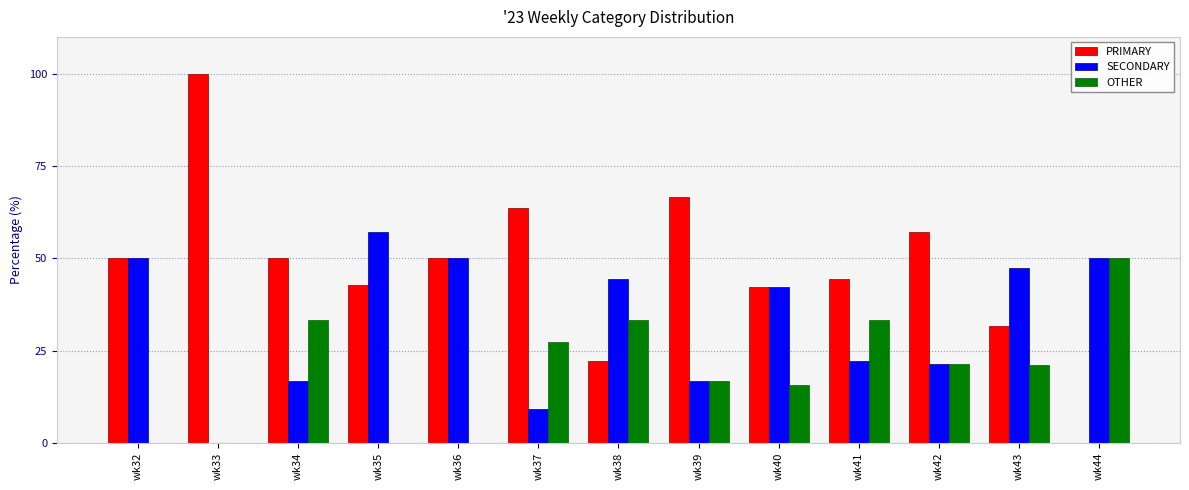

Which series has the largest total across all categories?

PRIMARY